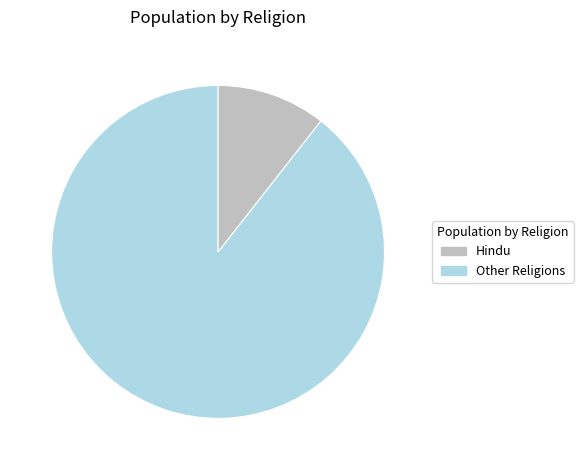

Which category has the smallest portion of the pie?

Other Religions